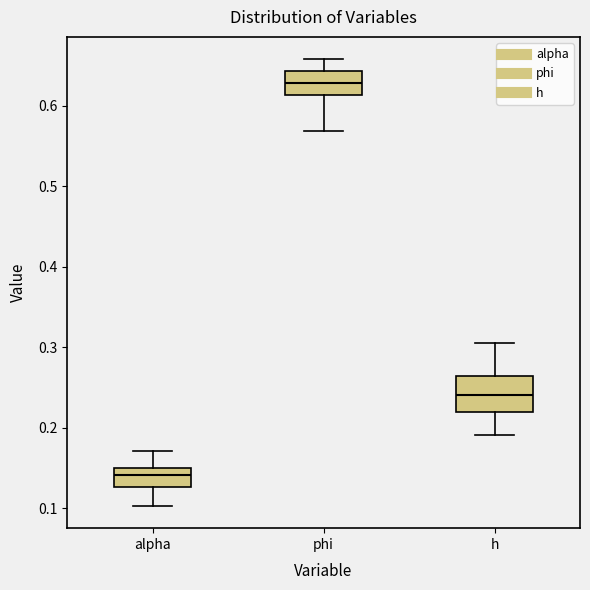

Which box is the tallest, from its lower edge to its upper edge?

h